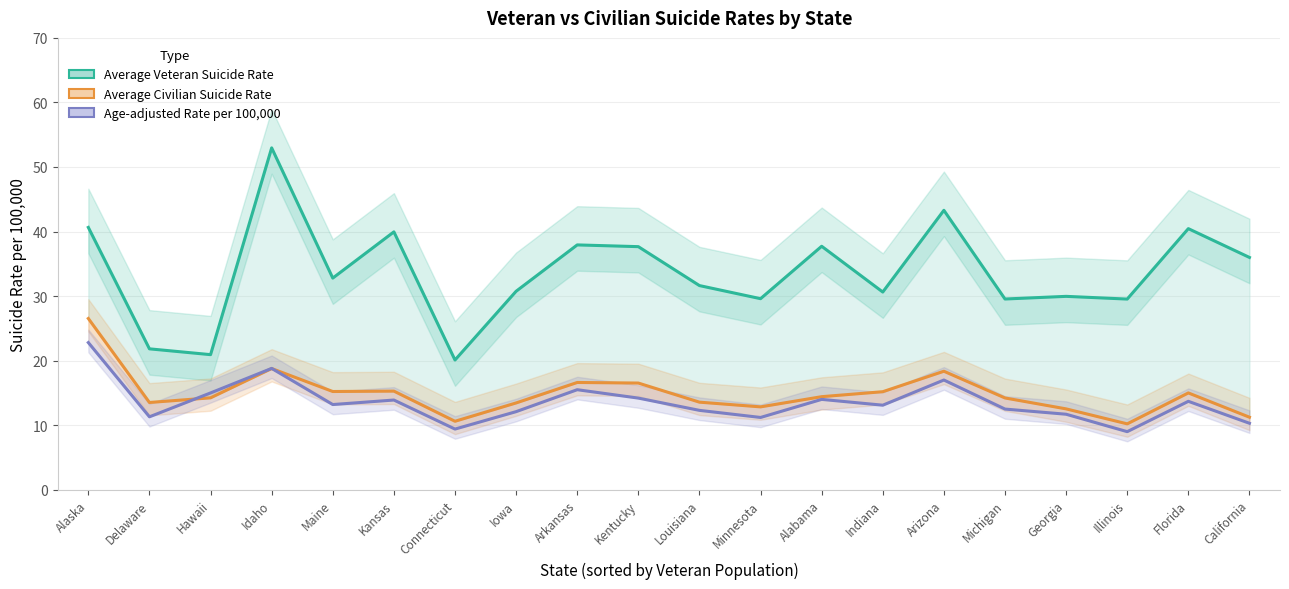

True or false: Average Veteran Suicide Rate and Age-adjusted Rate per 100,000 cross at least once.

False